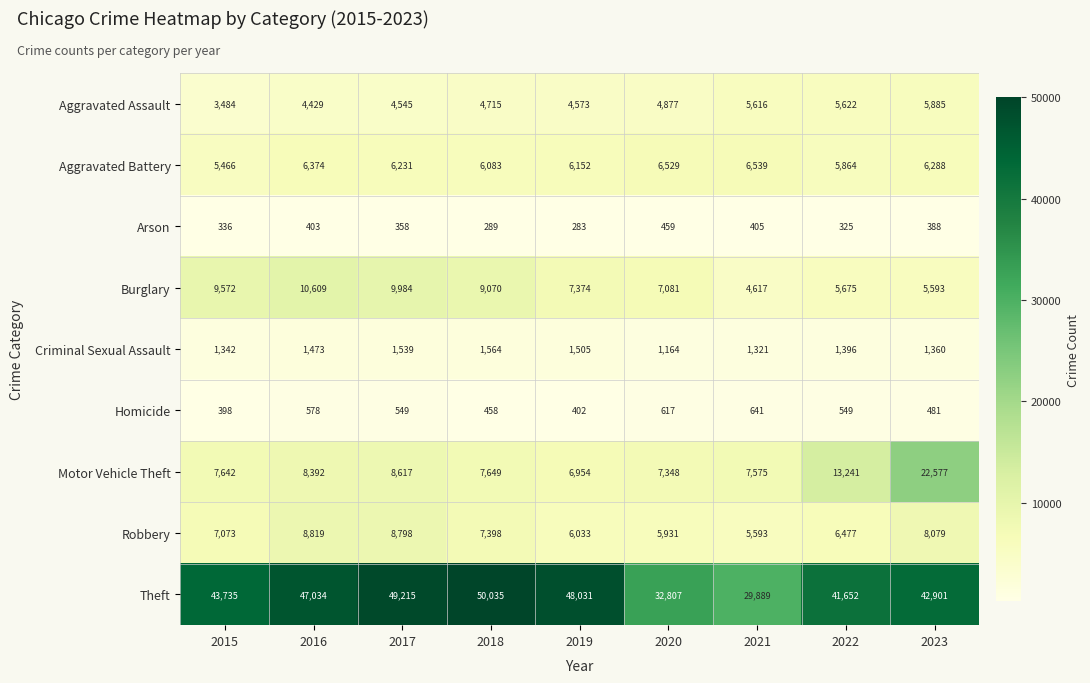

Is it true that Aggravated Assault equals 1156 at 2022?

False